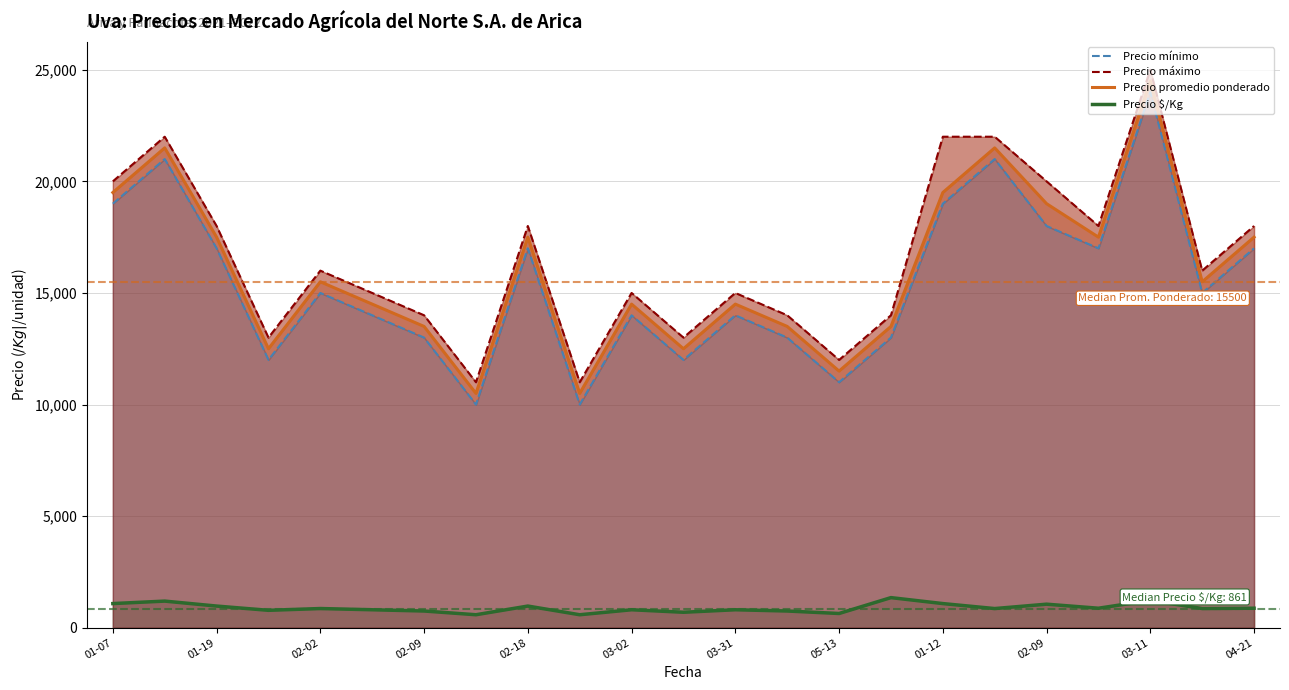

How many values in the Precio promedio ponderado series exceed 15500?

10